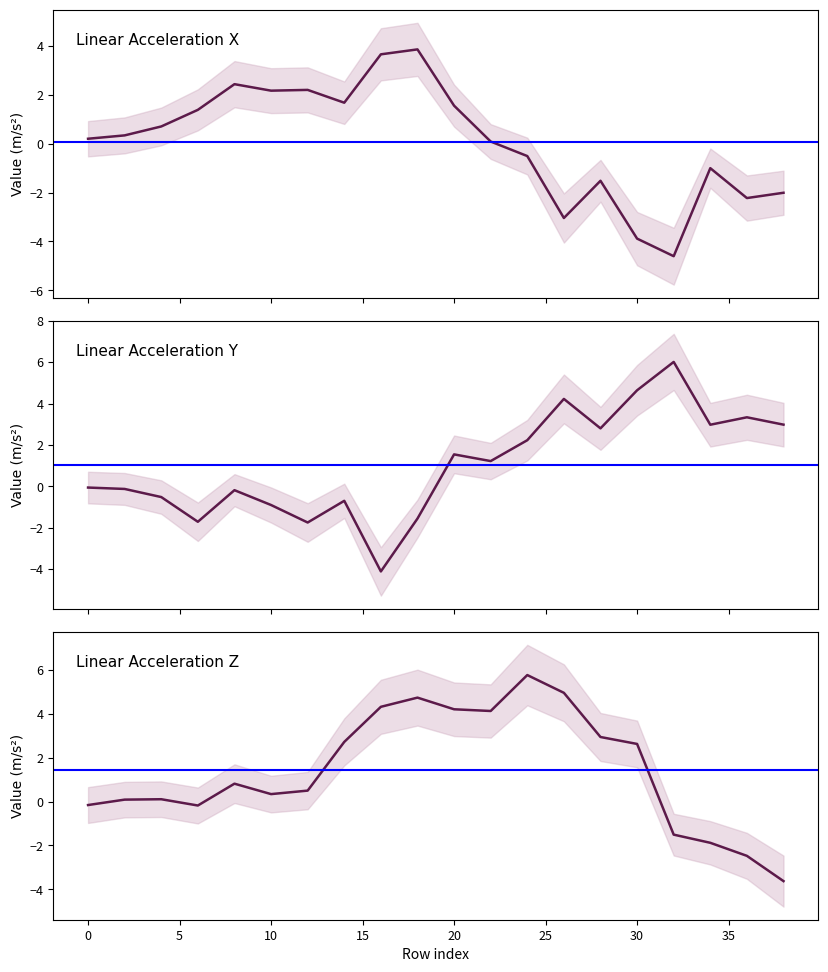

How many positive values does the lin_y series have?

10